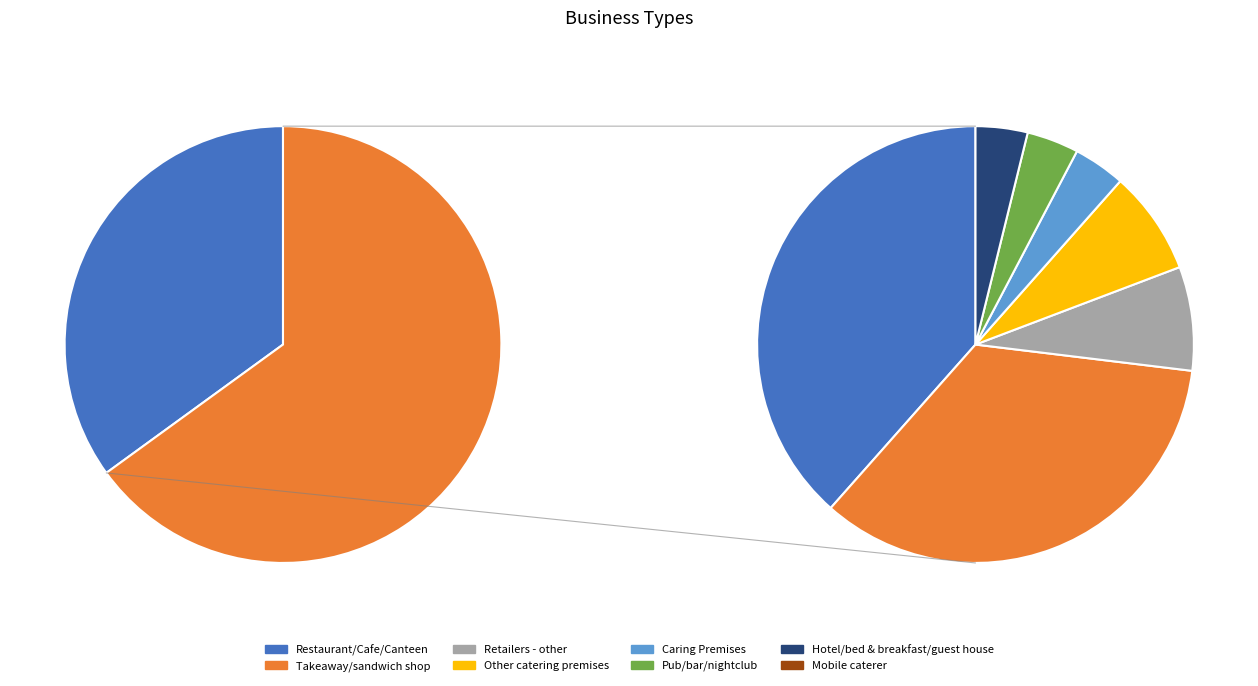

What is the smallest slice in the pie chart?

Hotel/bed & breakfast/guest house